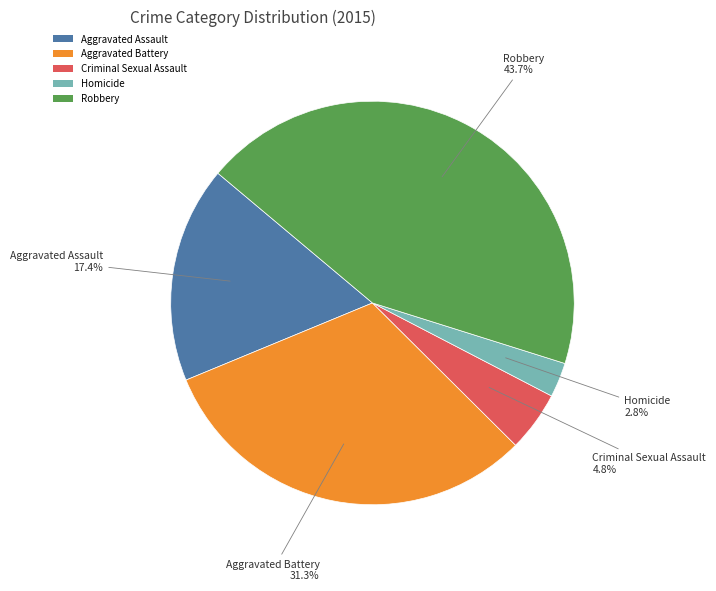

What percentage is the Robbery slice, to the nearest percent?

44%